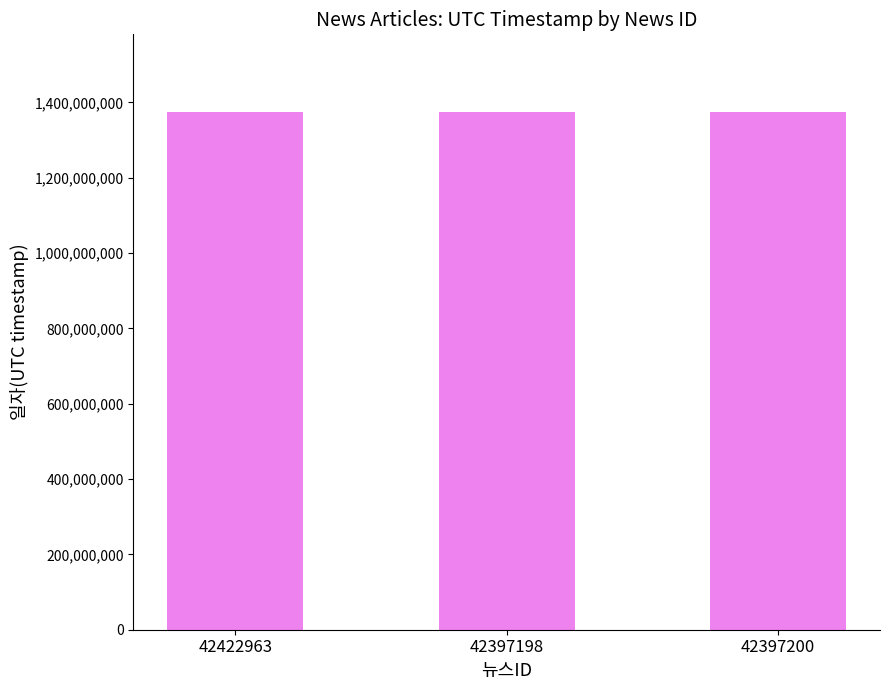

What is the sum of the values at 42397200 and 42422963?

2748988048